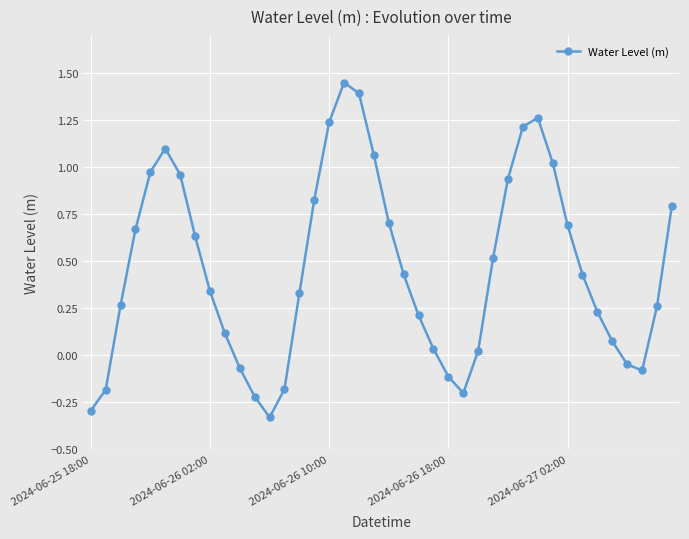

What is the difference between the second highest and second lowest values?

1.7